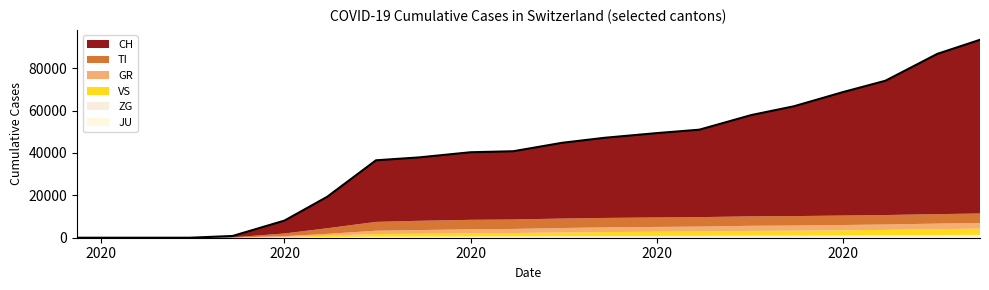

Which series has the largest range (max minus min)?

CH